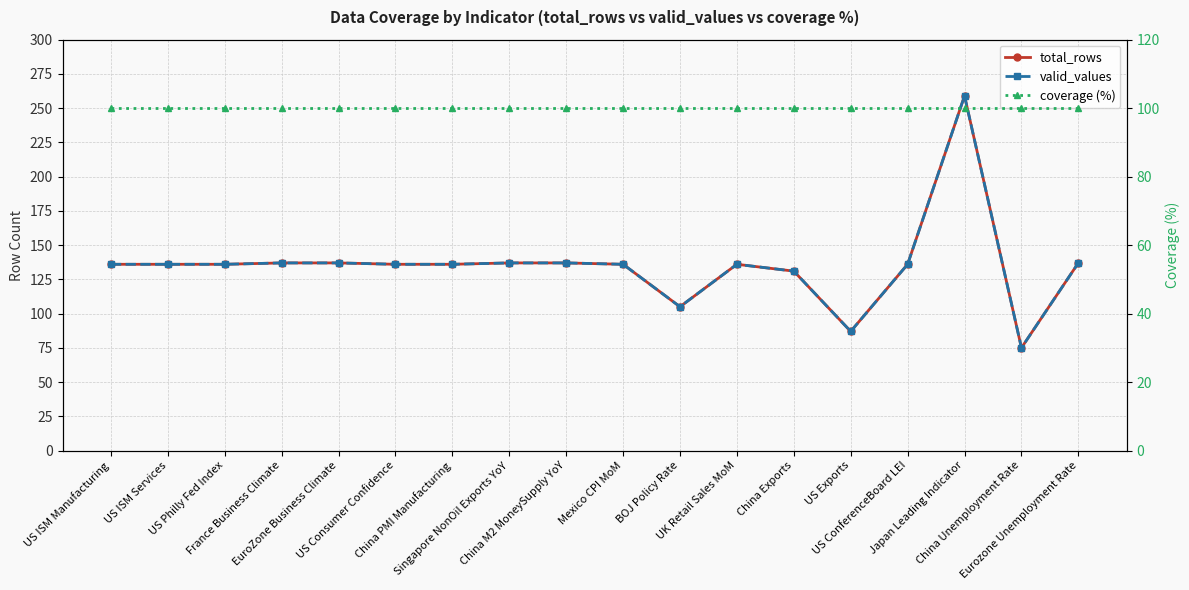

Is the value of valid_values at US ISM Manufacturing greater than the value of coverage (%) at US ConferenceBoard LEI?

Yes